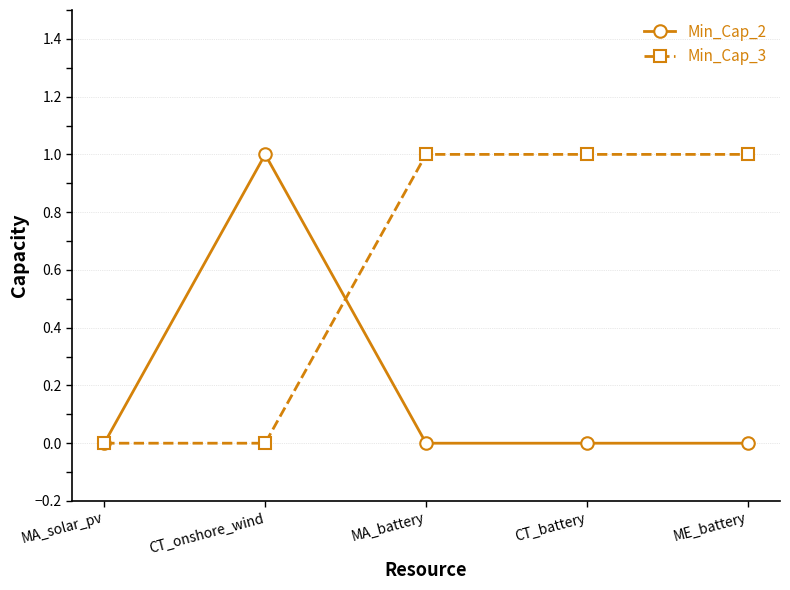

Reading right to left, transcribe all the data shown in this chart.

Min_Cap_2: 0	0	0	1	0
Min_Cap_3: 1	1	1	0	0